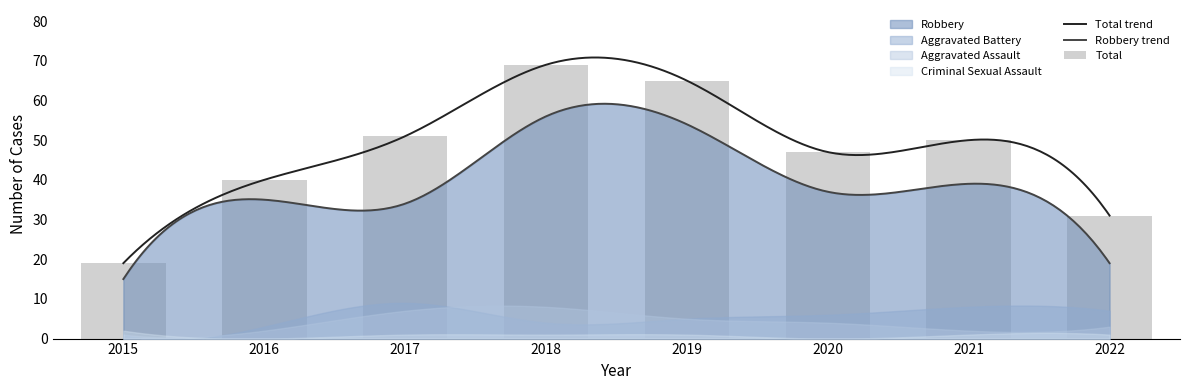

Which series has the widest spread of values?

Total